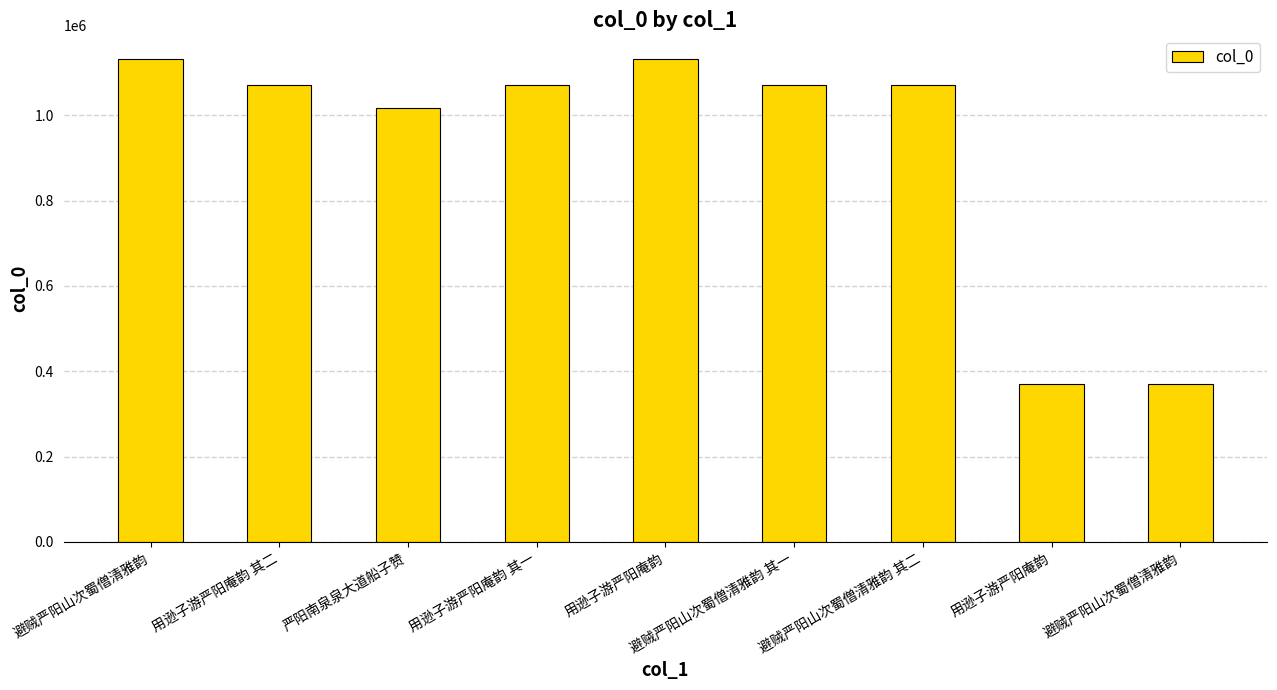

What is the value of the 3rd bar from the left?

1017348